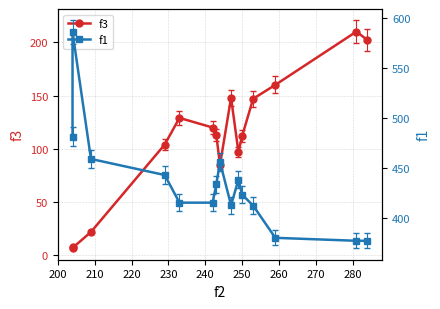

What is the maximum value for f3?

210.0